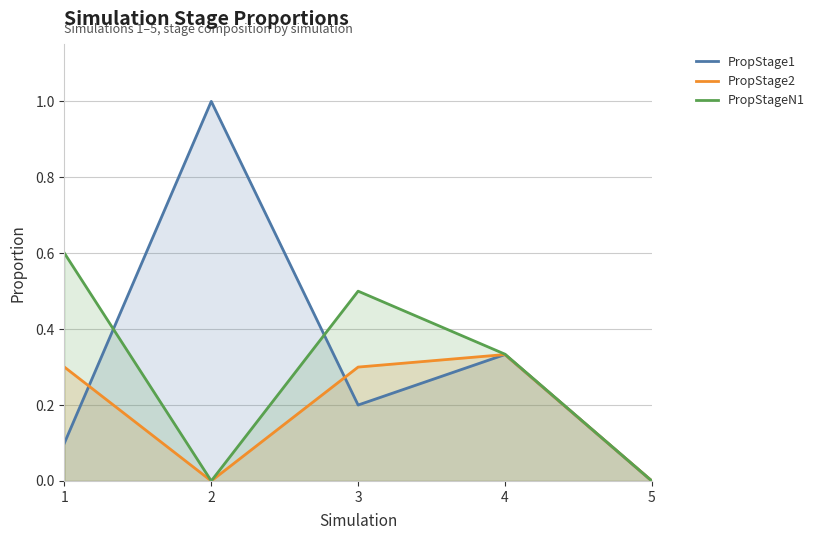

How many lines are shown in the chart?

3